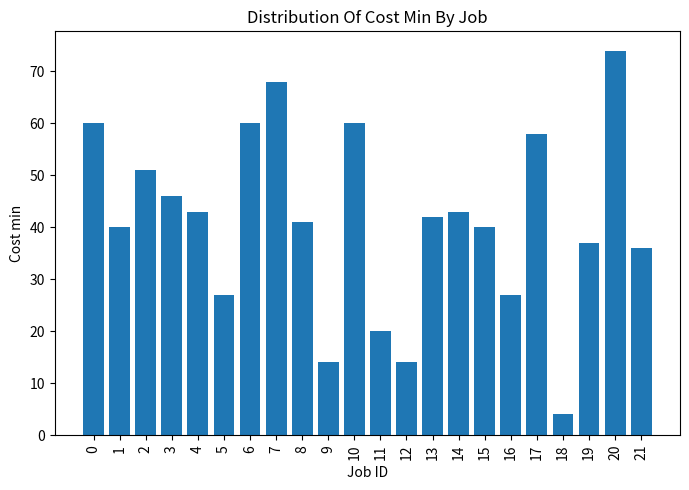

What is the value of the 15th bar from the left?

43